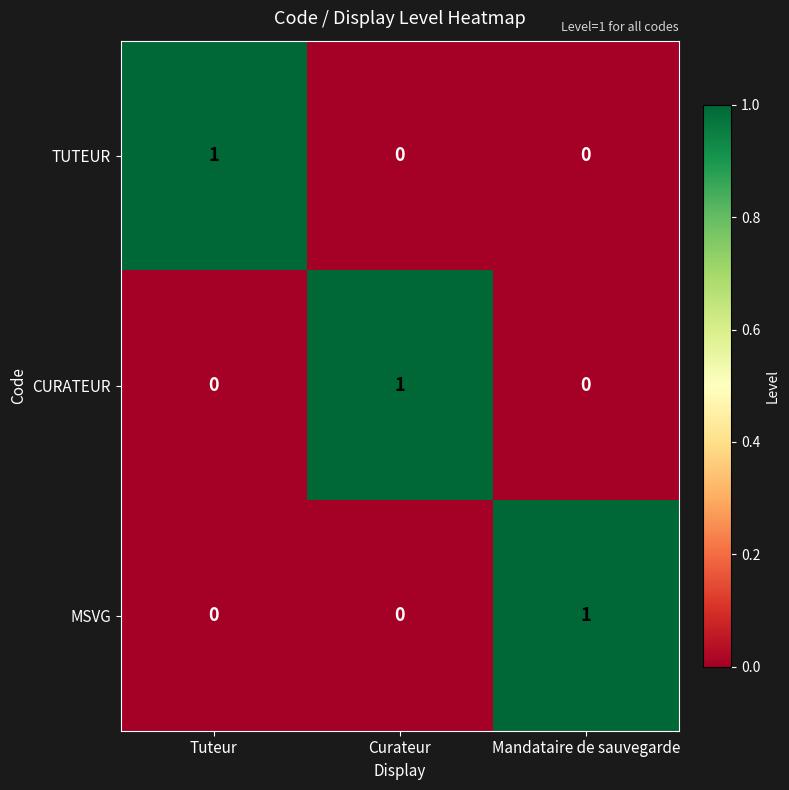

What is the difference between the highest and lowest values at Curateur?

1